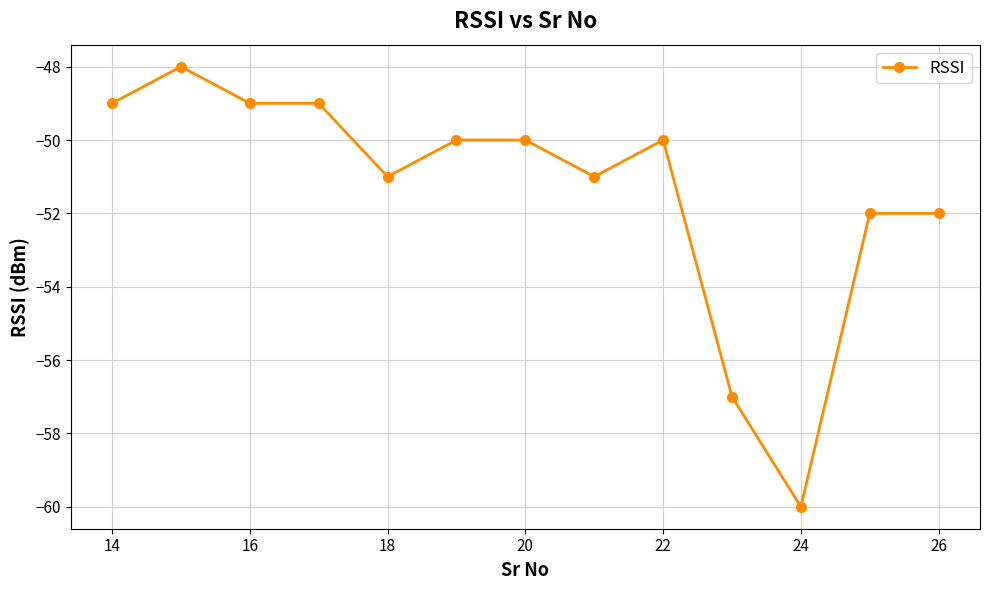

How many lines are shown in the chart?

1